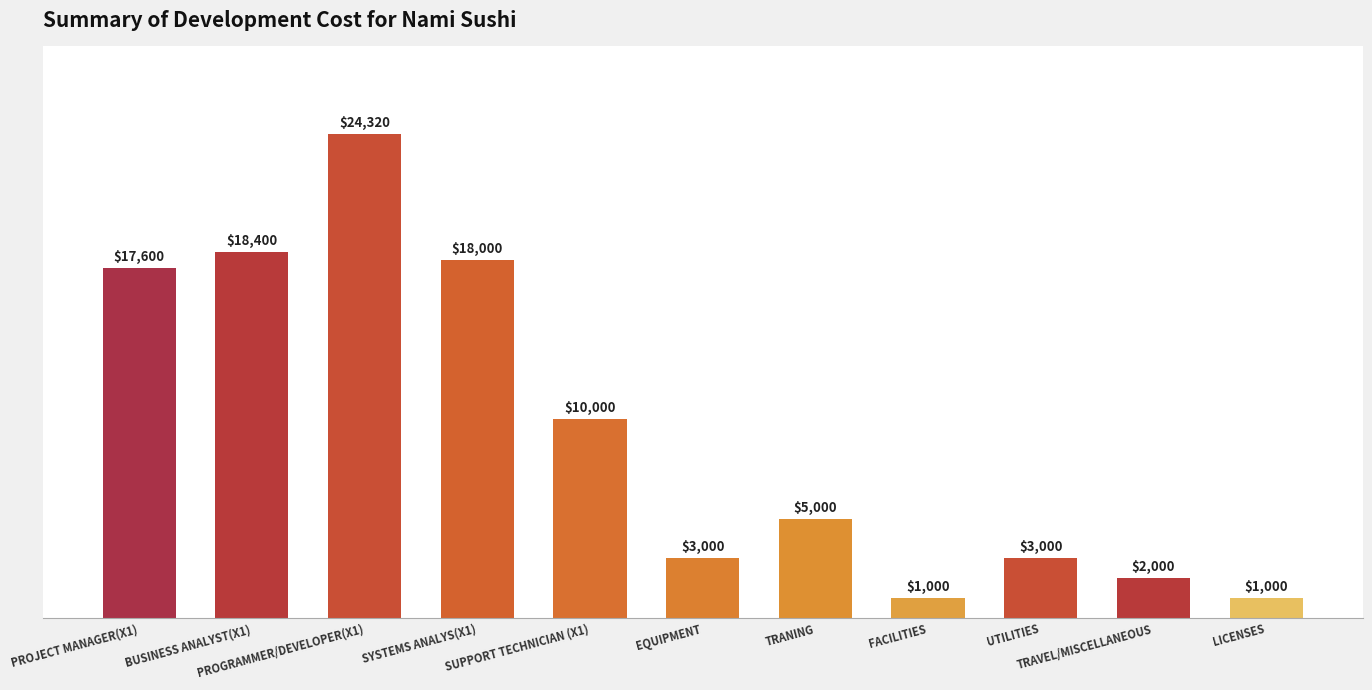

What is the difference between the maximum and minimum values?

23320